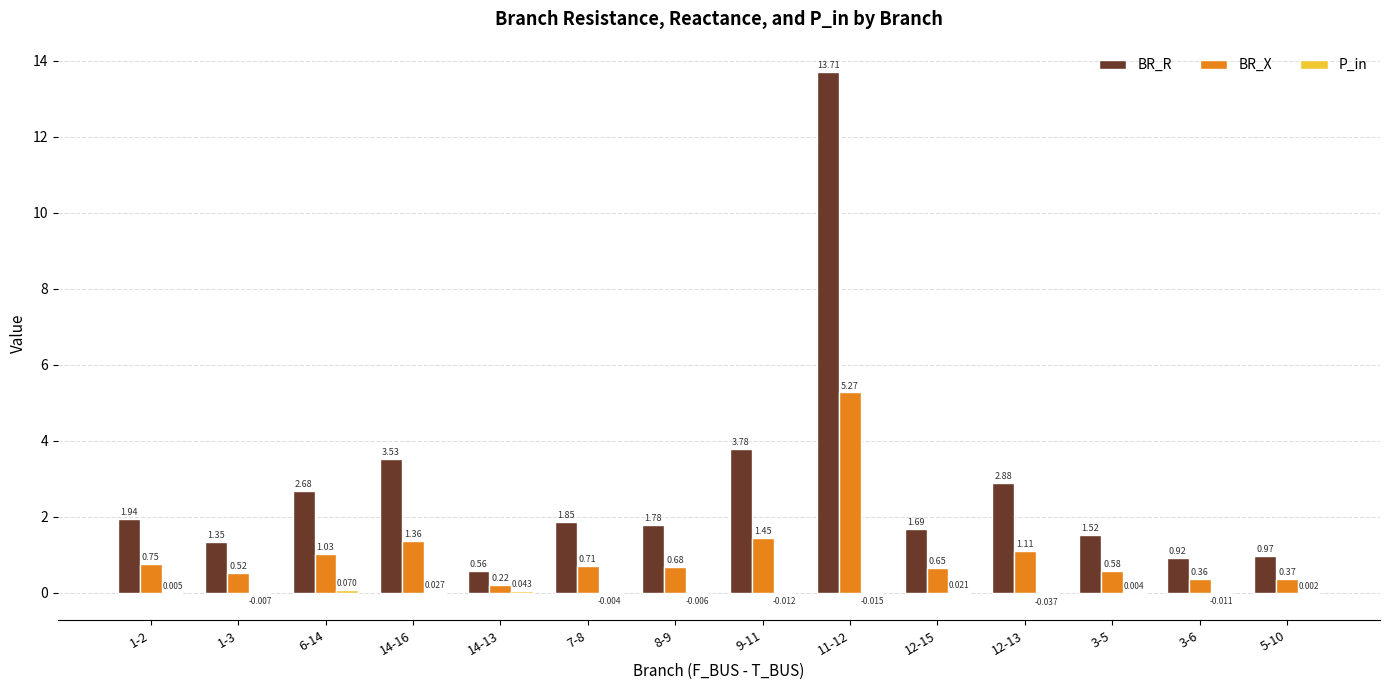

Between 7-8 and 9-11, which series saw the biggest shift?

BR_R